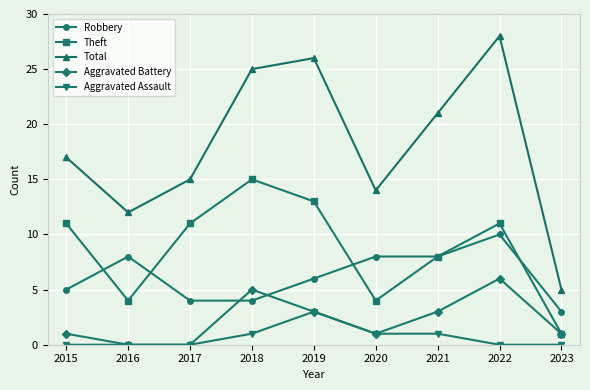

What is the spread (max minus min) of values at 2021?

20